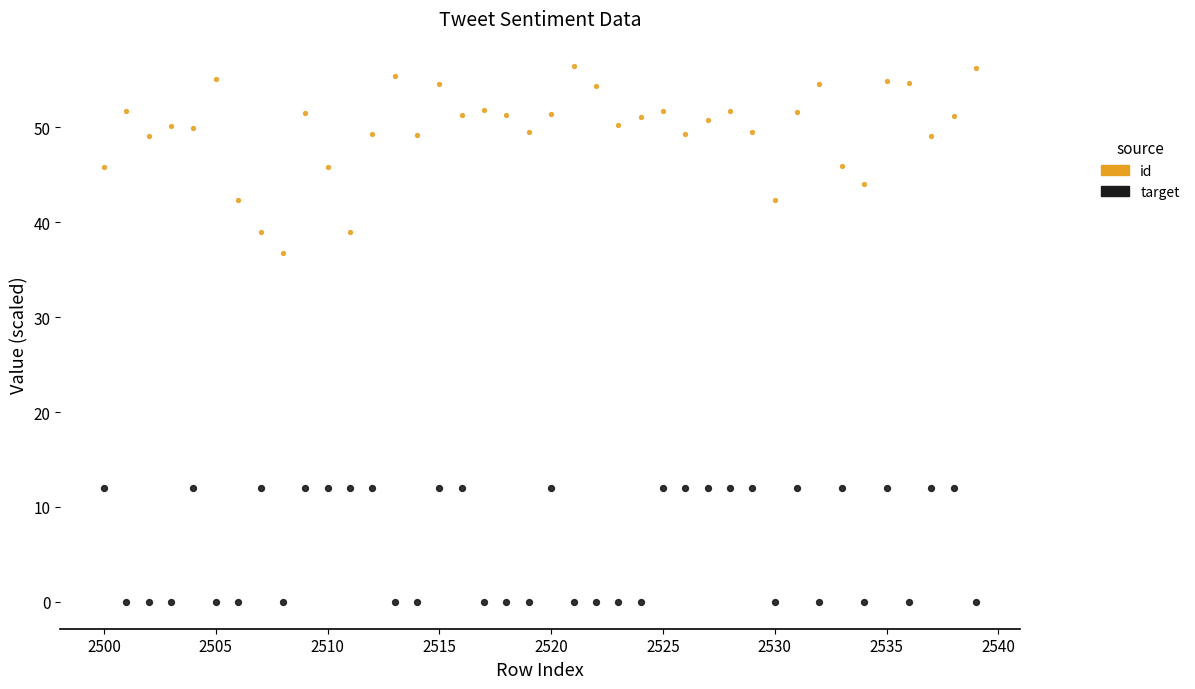

What is the X range (max minus min) for the scatter plot?

39.0